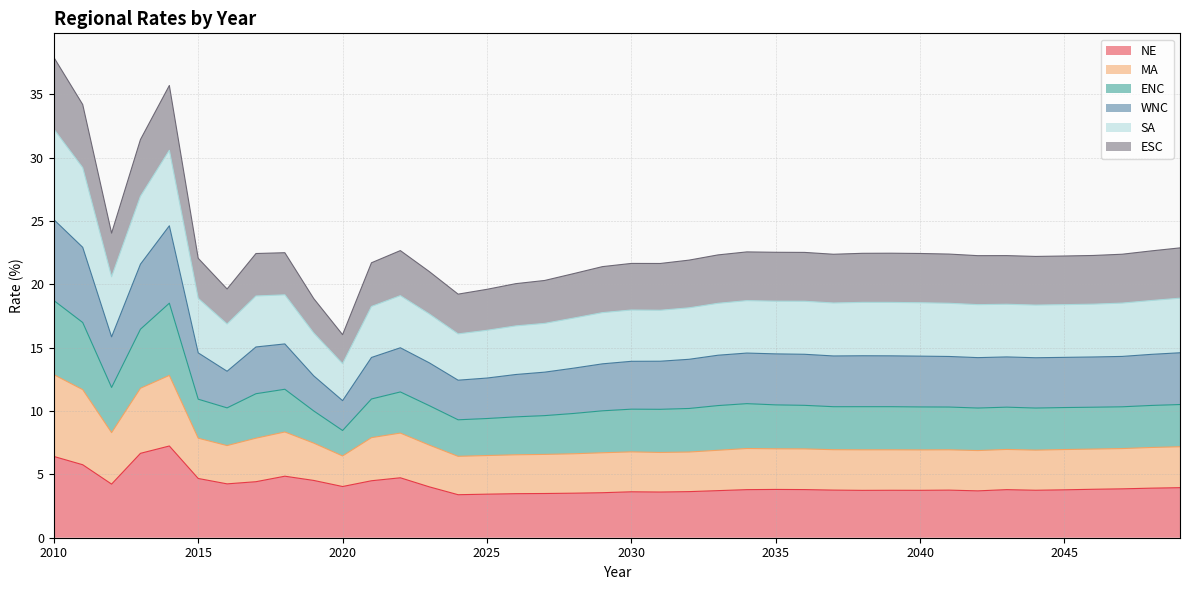

Does the chart display data point markers on the line(s)?

No